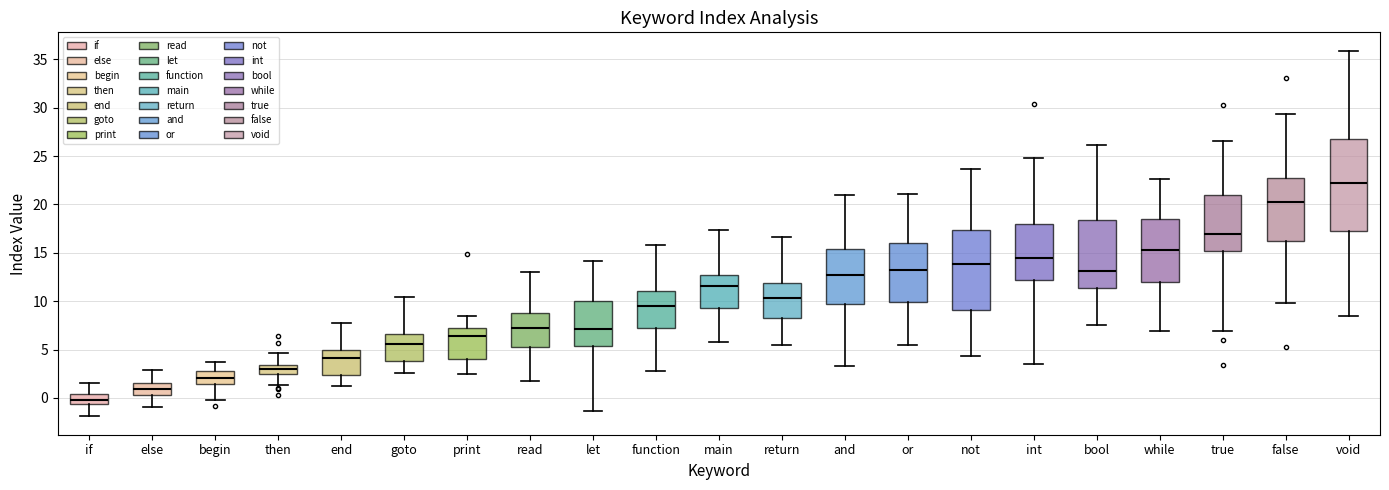

Reading left to right, read every box against the y-axis: the position of its median line, the range the box covers, and the ends of its whiskers. The values are not printed on the chart, so give them approximately, as read against the axis.

if: median 0.0, box -0.5 to 0.5, whiskers -2.0 to 1.5
else: median 1.0, box 0.5 to 1.5, whiskers -1.0 to 3.0
begin: median 2.0, box 1.5 to 3.0, whiskers 0.0 to 3.5
then: median 3.0, box 2.5 to 3.5, whiskers 1.5 to 4.5
end: median 4.0, box 2.5 to 5.0, whiskers 1.5 to 7.5
goto: median 5.5, box 4.0 to 6.5, whiskers 2.5 to 10.5
print: median 6.5, box 4.0 to 7.0, whiskers 2.5 to 8.5
read: median 7.0, box 5.5 to 9.0, whiskers 1.5 to 13.0
let: median 7.0, box 5.5 to 10.0, whiskers -1.5 to 14.0
function: median 9.5, box 7.0 to 11.0, whiskers 3.0 to 16.0
main: median 11.5, box 9.5 to 12.5, whiskers 6.0 to 17.5
return: median 10.5, box 8.5 to 12.0, whiskers 5.5 to 16.5
and: median 12.5, box 9.5 to 15.5, whiskers 3.5 to 21.0
or: median 13.5, box 10.0 to 16.0, whiskers 5.5 to 21.0
not: median 14.0, box 9.0 to 17.5, whiskers 4.5 to 23.5
int: median 14.5, box 12.0 to 18.0, whiskers 3.5 to 25.0
bool: median 13.0, box 11.5 to 18.5, whiskers 7.5 to 26.0
while: median 15.5, box 12.0 to 18.5, whiskers 7.0 to 22.5
true: median 17.0, box 15.0 to 21.0, whiskers 7.0 to 26.5
false: median 20.5, box 16.0 to 22.5, whiskers 10.0 to 29.5
void: median 22.5, box 17.5 to 26.5, whiskers 8.5 to 36.0